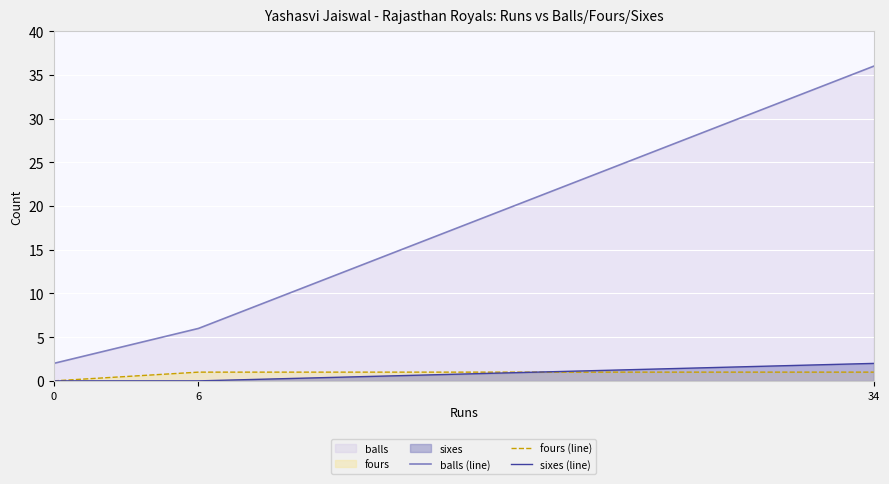

At 34, list the series in order from smallest to largest.

fours (line), sixes (line), balls (line)